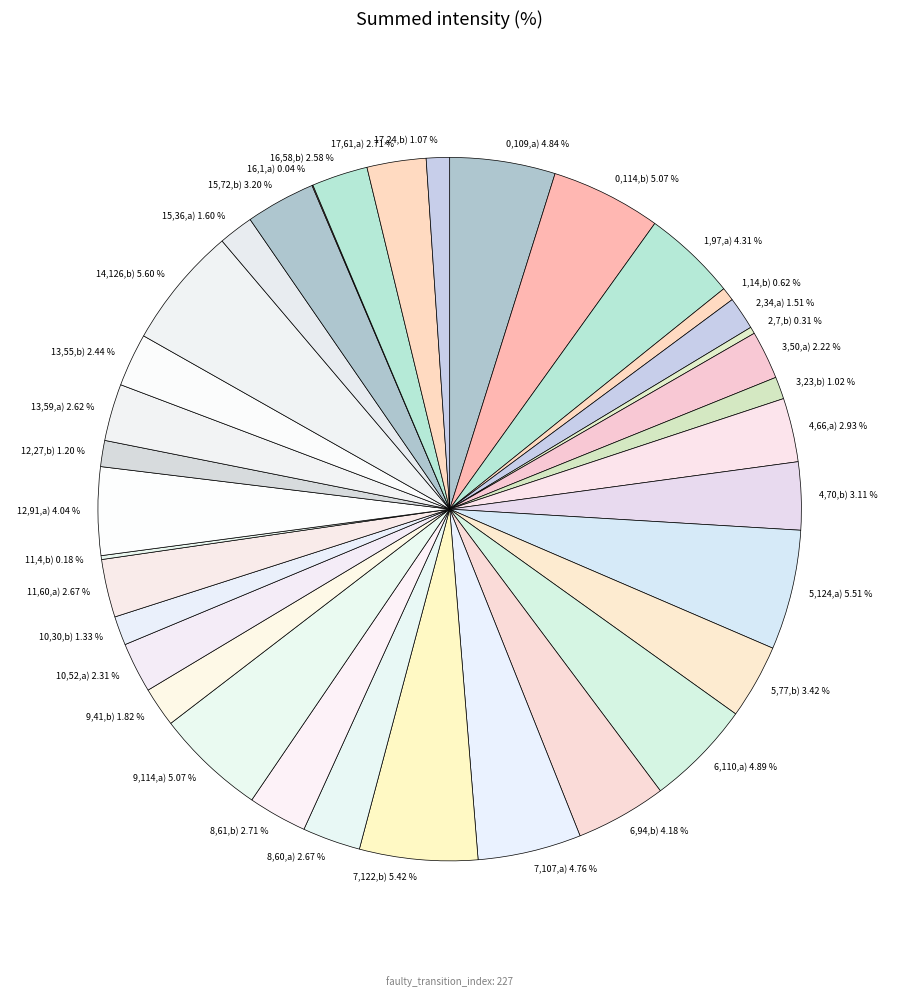

What is the ratio of the value at 16,58,b) 2.58 % to the value at 9,114,a) 5.07 %?

0.5